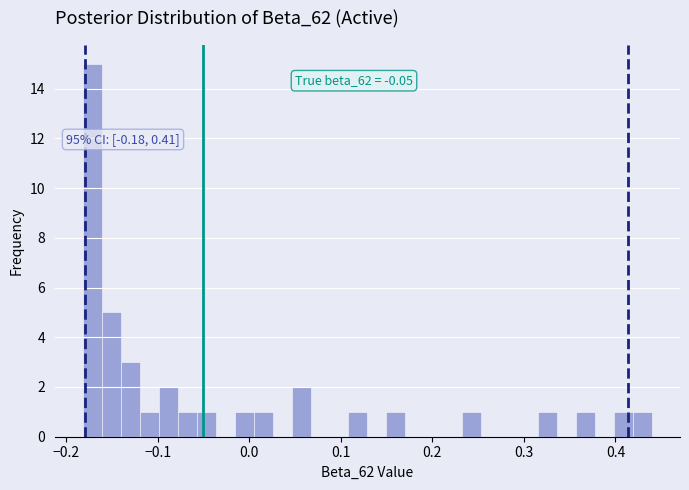

Around what value on the x-axis is the tallest bar? Give the approximate position of its centre, as read against the axis.

-0.17